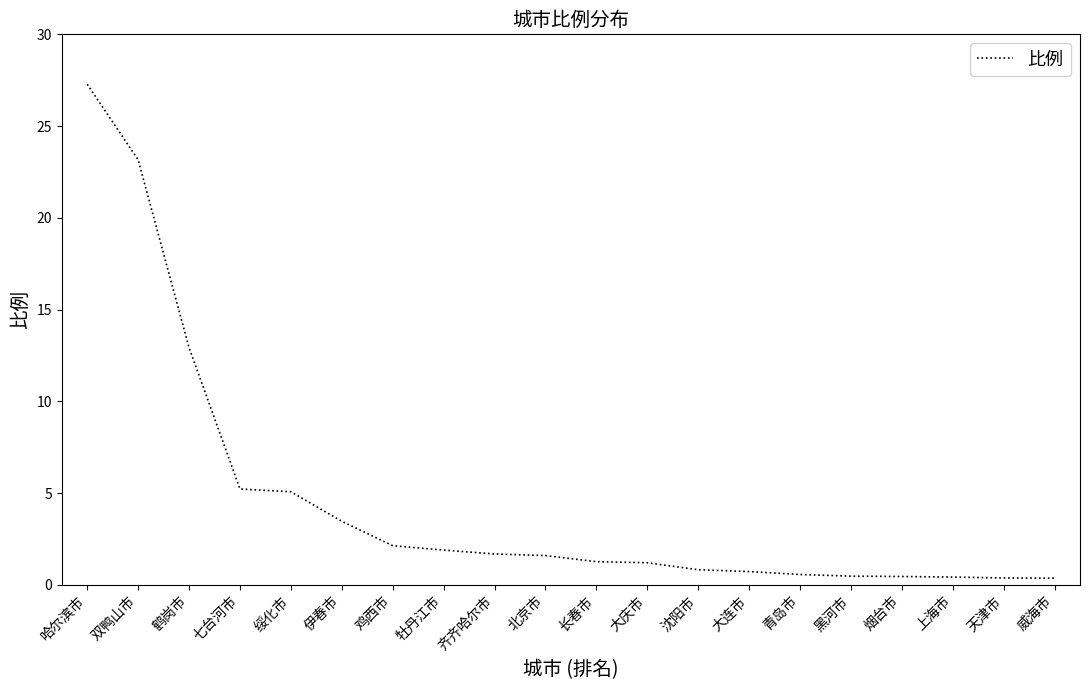

Approximately how many times larger is the value at 沈阳市 compared to 大庆市?

0.7